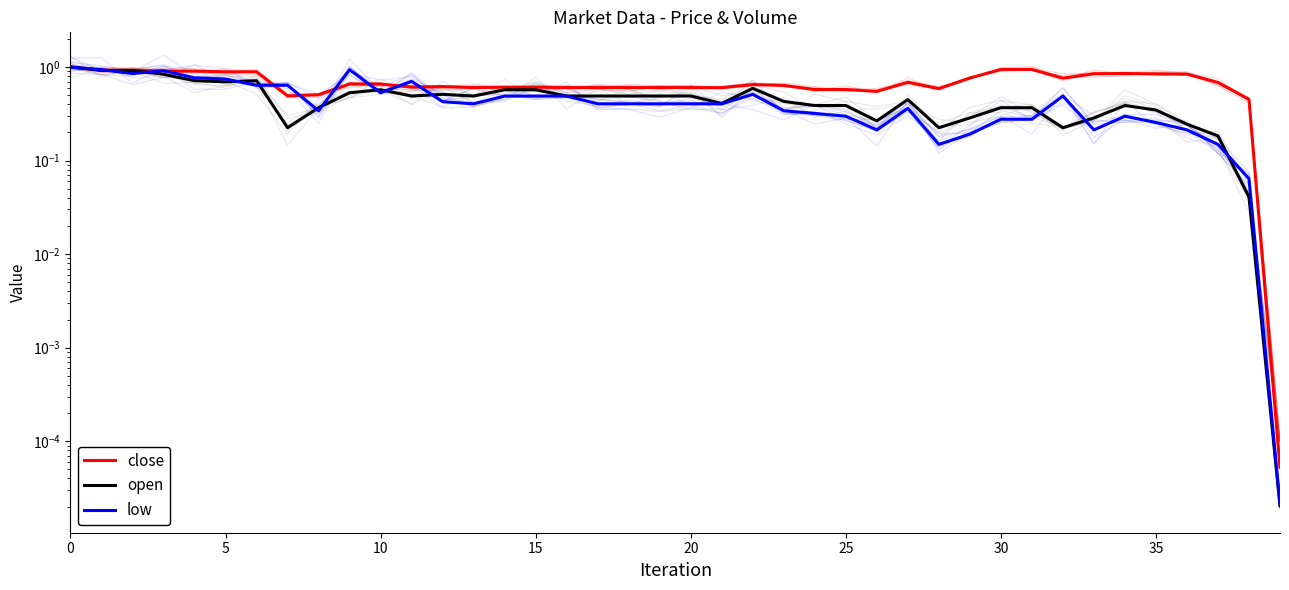

How many series are shown in this chart?

3